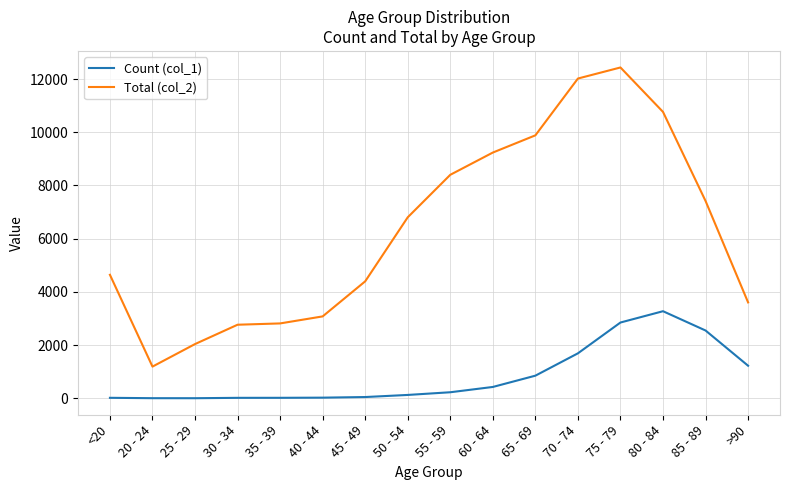

List the series in order of their overall mean, highest first.

Total (col_2), Count (col_1)